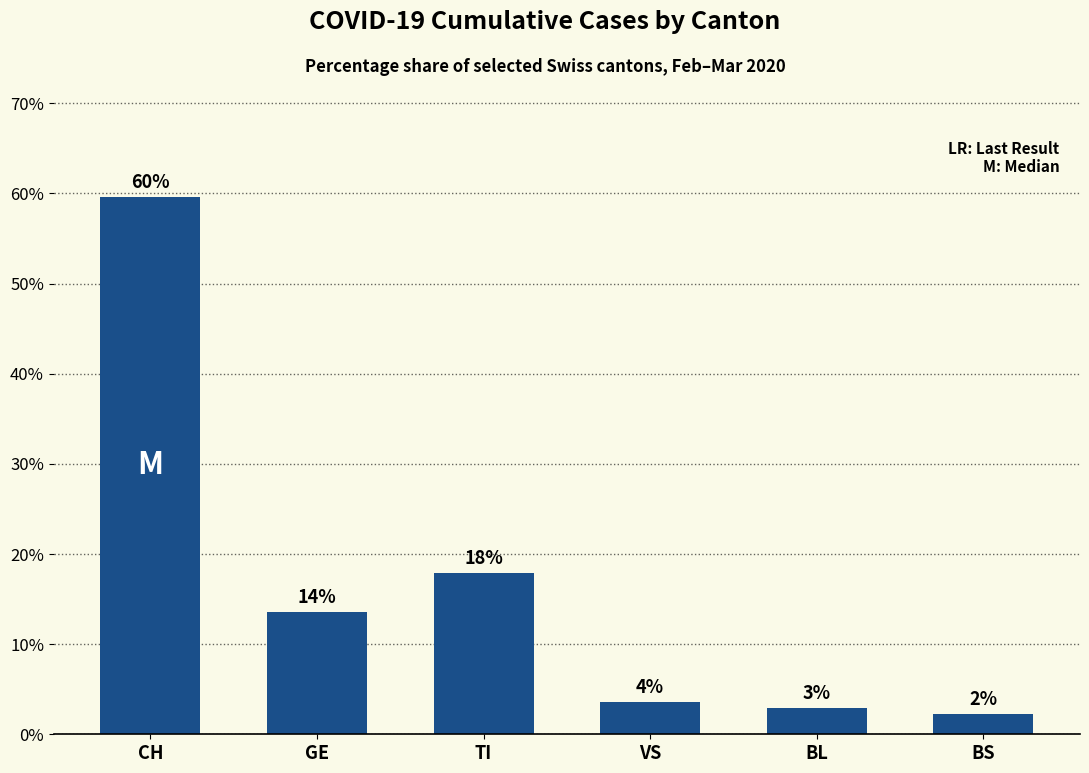

List the labels in order of value, smallest first.

BS, BL, VS, GE, TI, CH